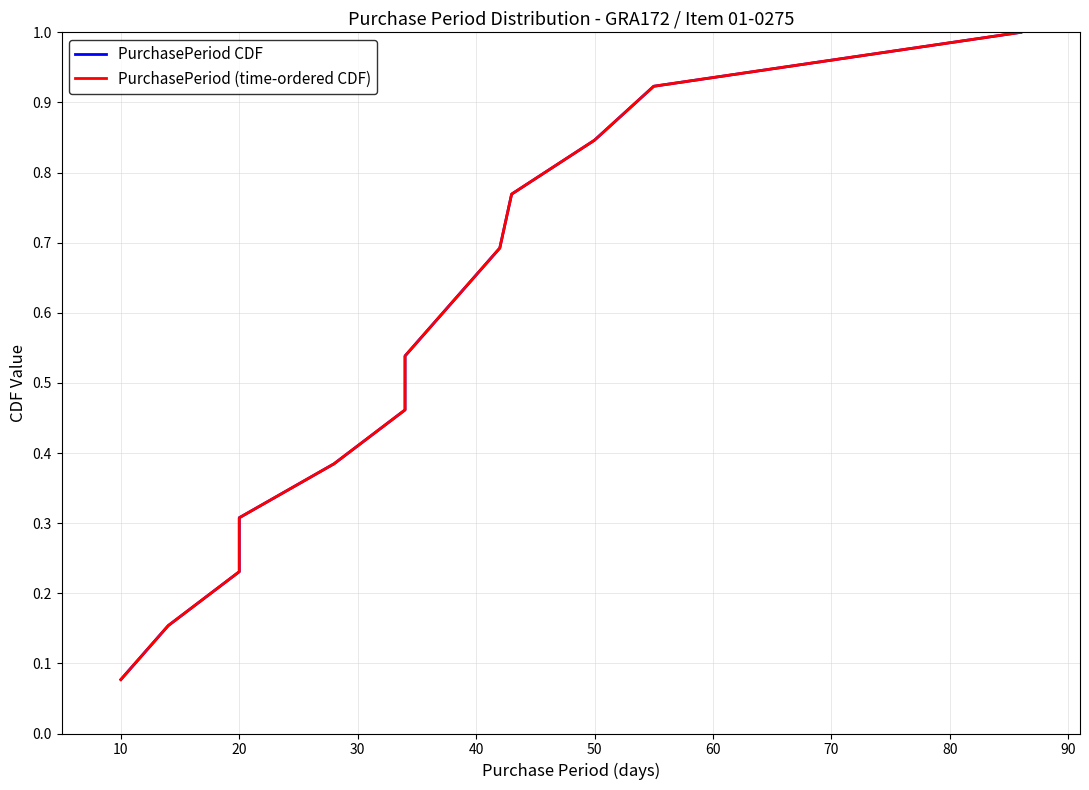

Which has a higher value, 50 or 40?

50